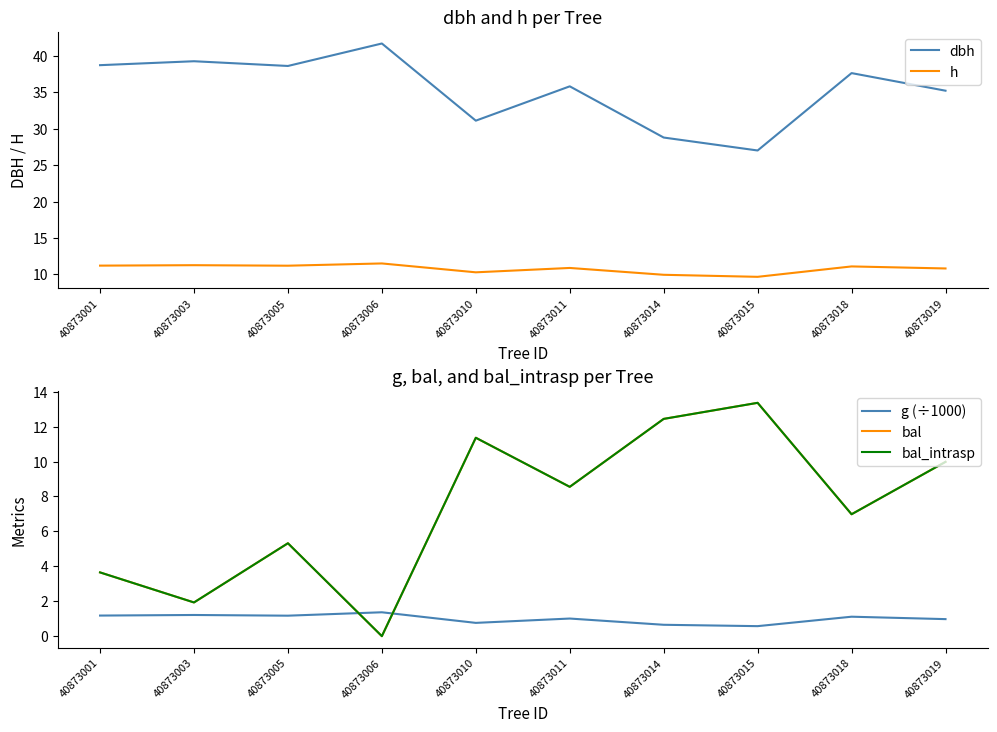

List the series in order of their peak value, lowest first.

g (÷1000), h, bal, bal_intrasp, dbh